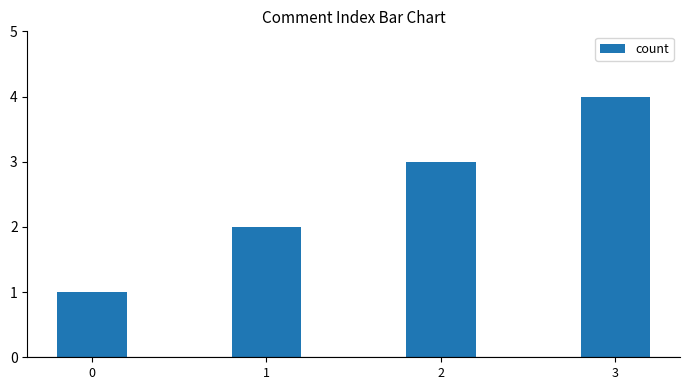

Is it true that the value at 3 is 4?

True